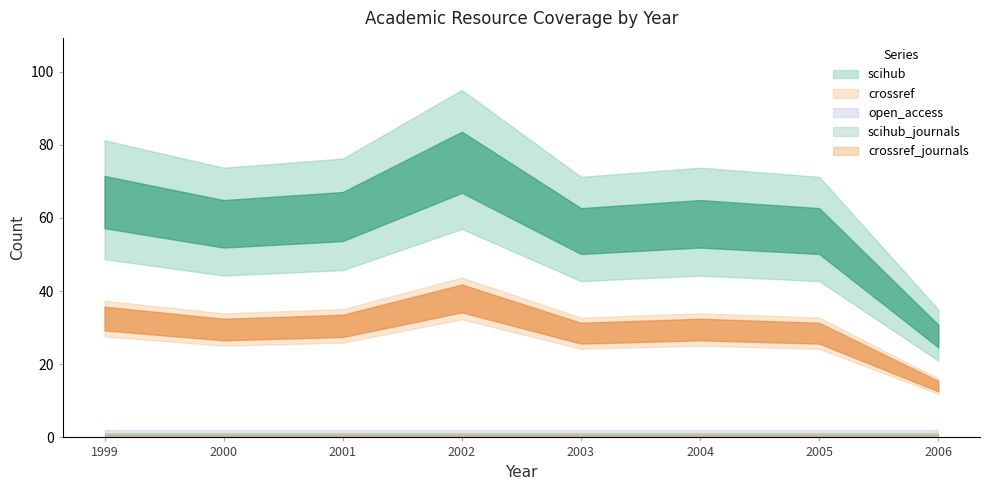

Read the scihub value at 2003.

57